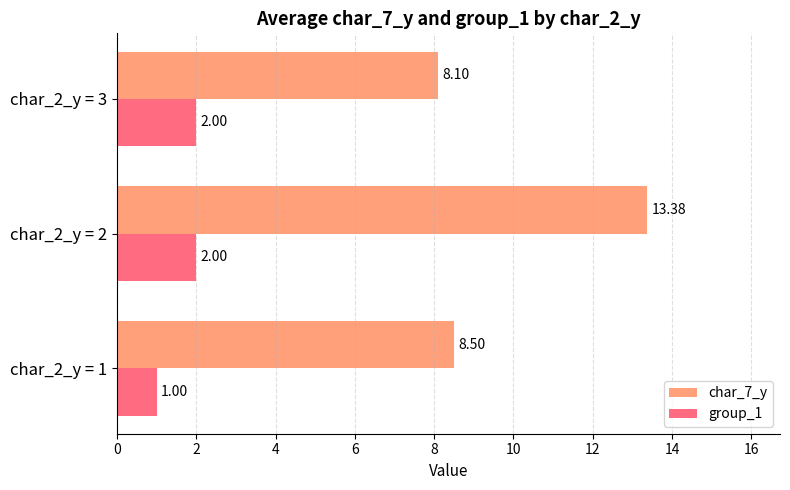

What is the sum of all char_7_y values?

30.0